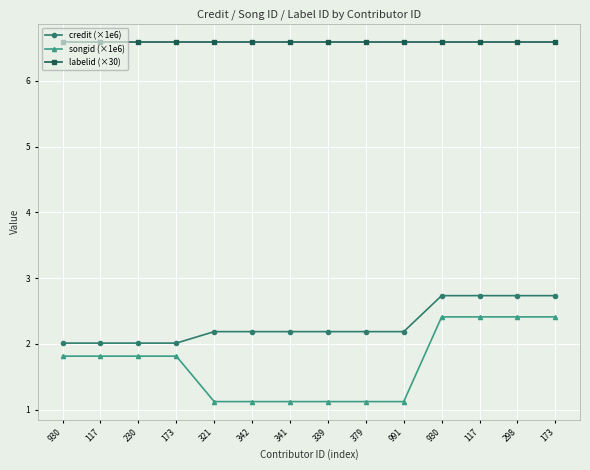

Reading right to left, transcribe all the data shown in this chart.

credit (×1e6): 2.7	2.7	2.7	2.7	2.2	2.2	2.2	2.2	2.2	2.2	2.0	2.0	2.0	2.0
songid (×1e6): 2.4	2.4	2.4	2.4	1.1	1.1	1.1	1.1	1.1	1.1	1.8	1.8	1.8	1.8
labelid (×30): 6.6	6.6	6.6	6.6	6.6	6.6	6.6	6.6	6.6	6.6	6.6	6.6	6.6	6.6